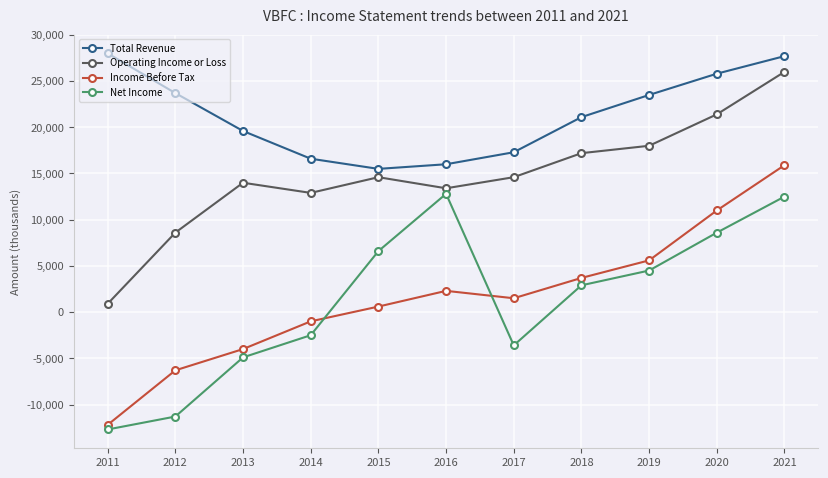

Is the value of Total Revenue at 2017 greater than the value of Operating Income or Loss at 2014?

Yes